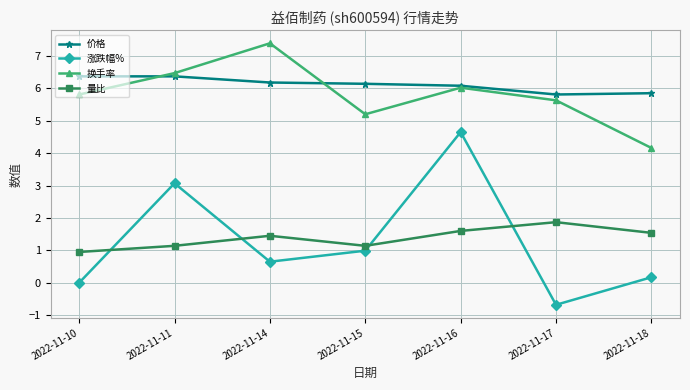

Count the number of data series in this chart.

4